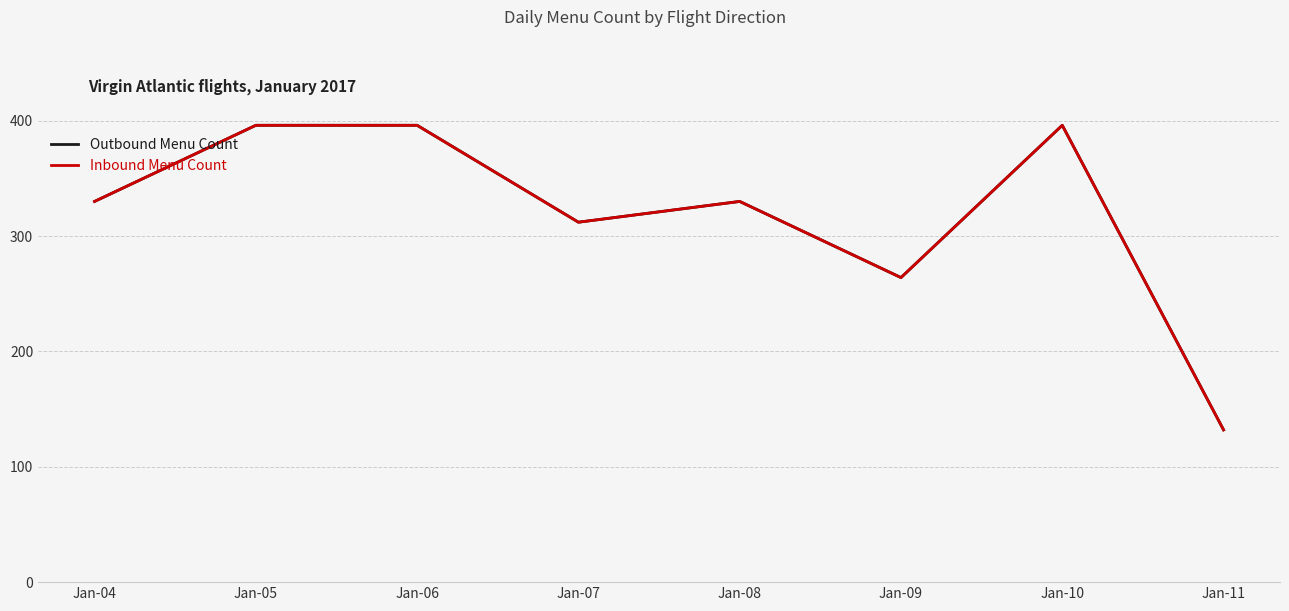

At which category does Inbound Menu Count reach its first local valley?

Jan-07